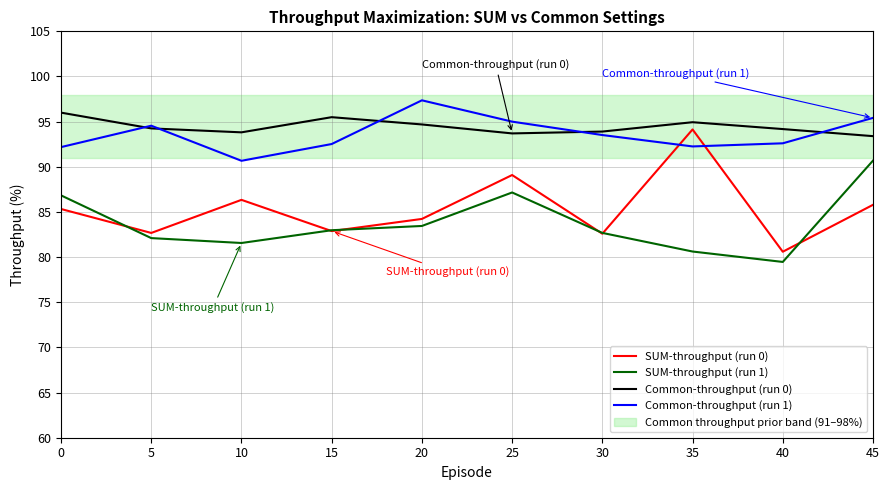

Which series has the largest range (max minus min)?

SUM-throughput (run 0)